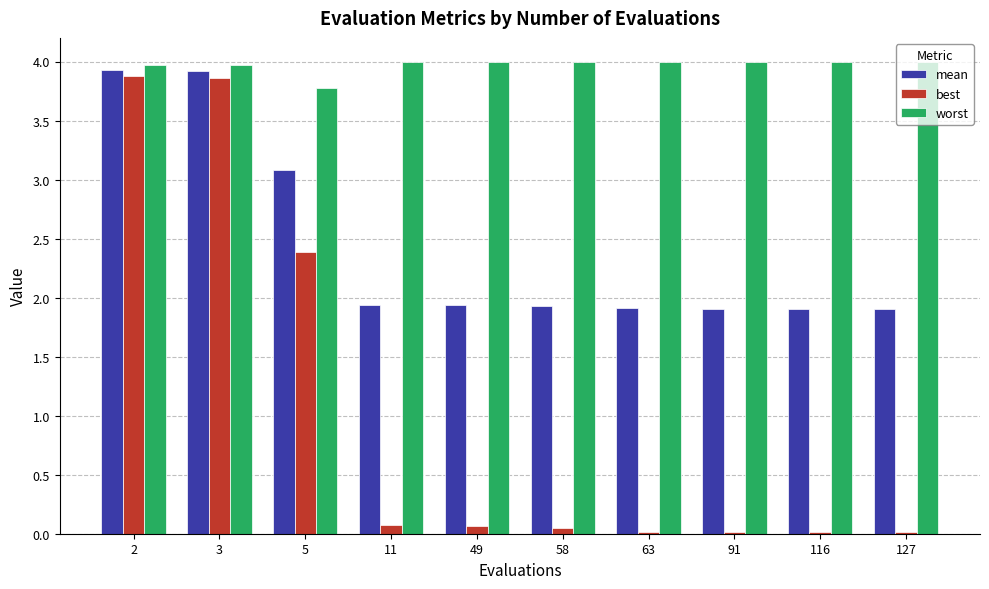

What is the total value across all series at 127?

5.9